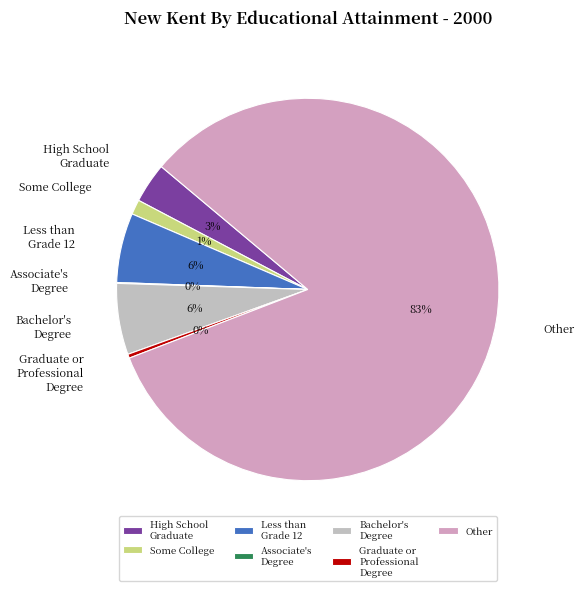

The Graduate or Professional Degree slice represents 0% of the pie. True or false?

True